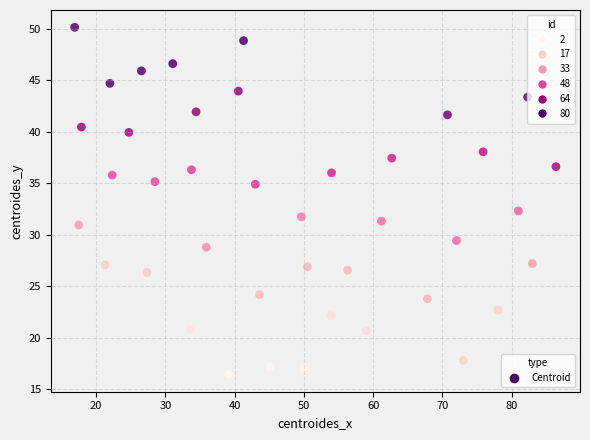

What is the range of Y values (max minus min)?

33.7